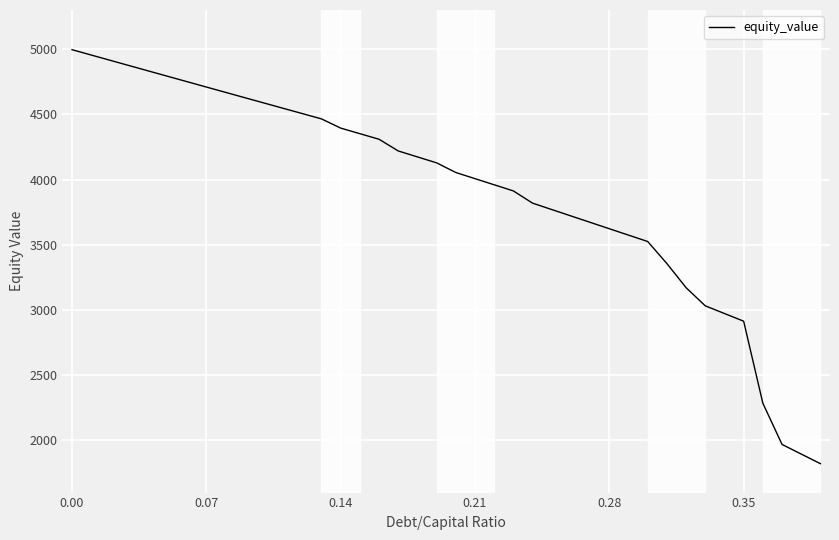

What is the difference between the maximum and minimum values?

3174.0